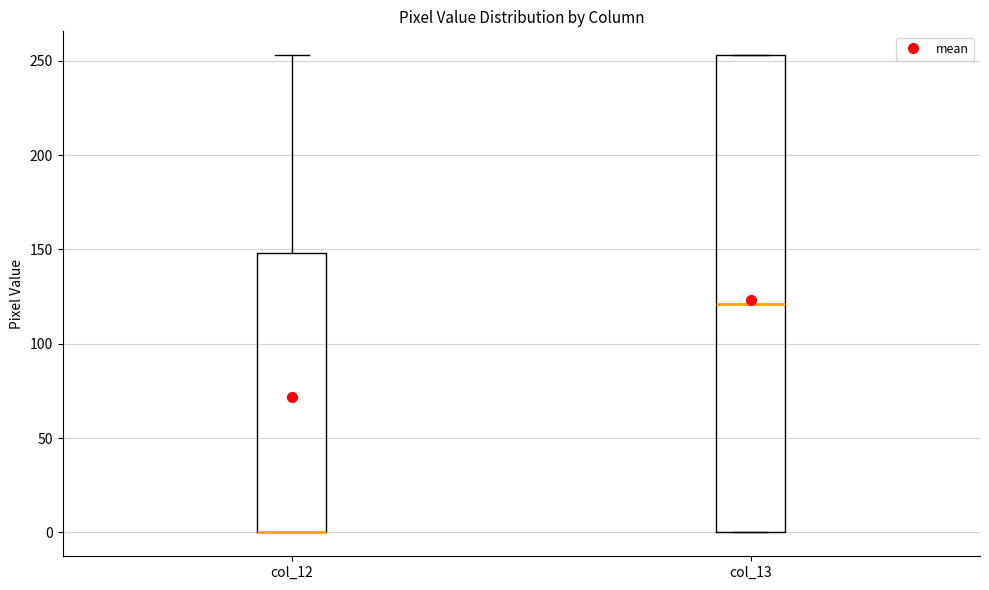

Reading left to right, read every box against the y-axis: the position of its median line, the range the box covers, and the ends of its whiskers. The values are not printed on the chart, so give them approximately, as read against the axis.

col_12: median 0 (drawn on the box's lower edge), box 0 to 150, whiskers 0 to 255
col_13: median 120, box 0 to 255, whiskers 0 to 255